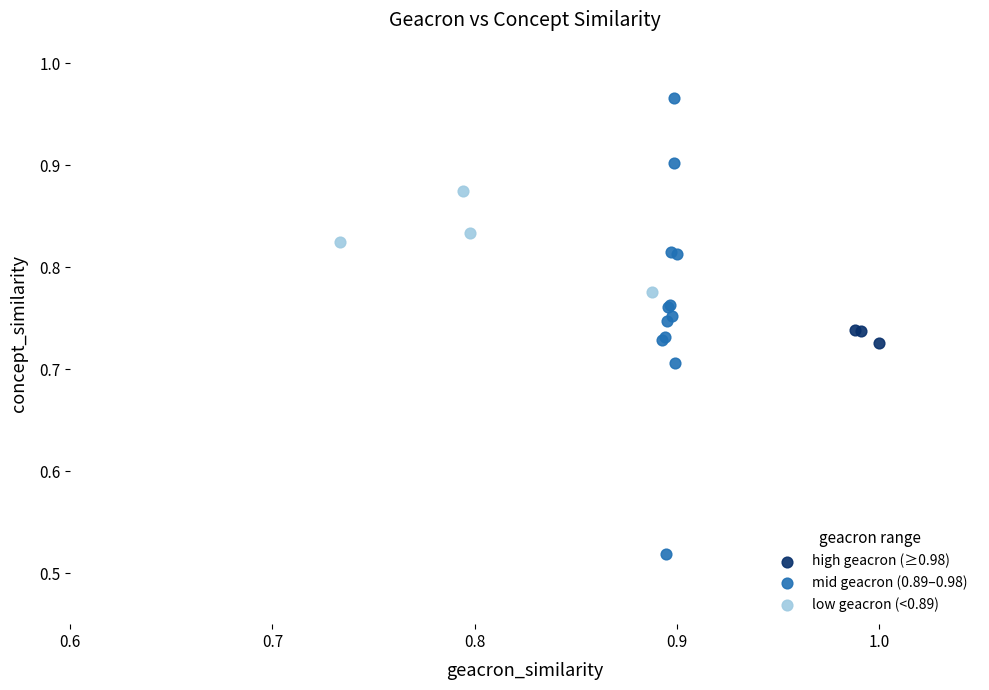

Which series contains the highest Y value?

mid geacron (0.89–0.98)